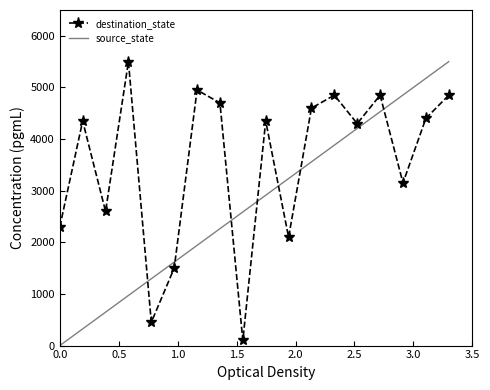

What is the greatest value displayed?

5500.0